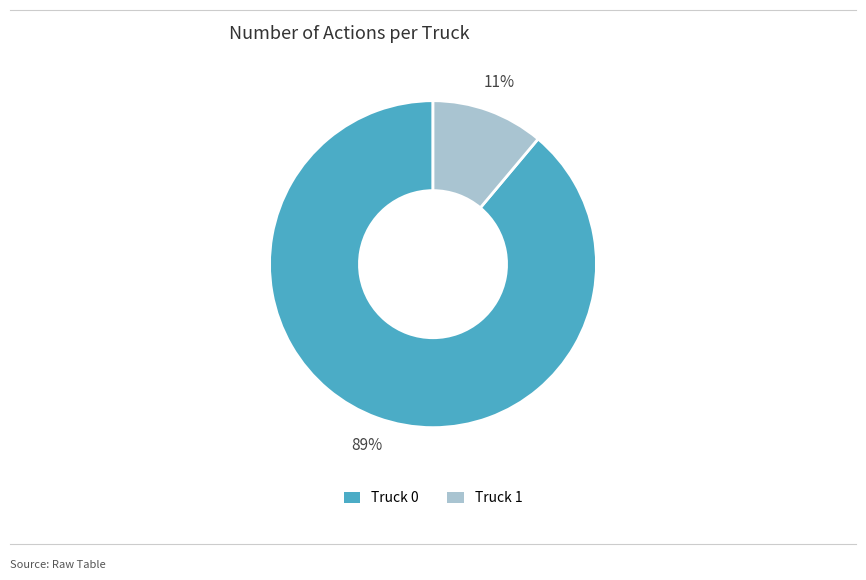

To the nearest percent, what is the difference between the largest and smallest slice percentages?

78%